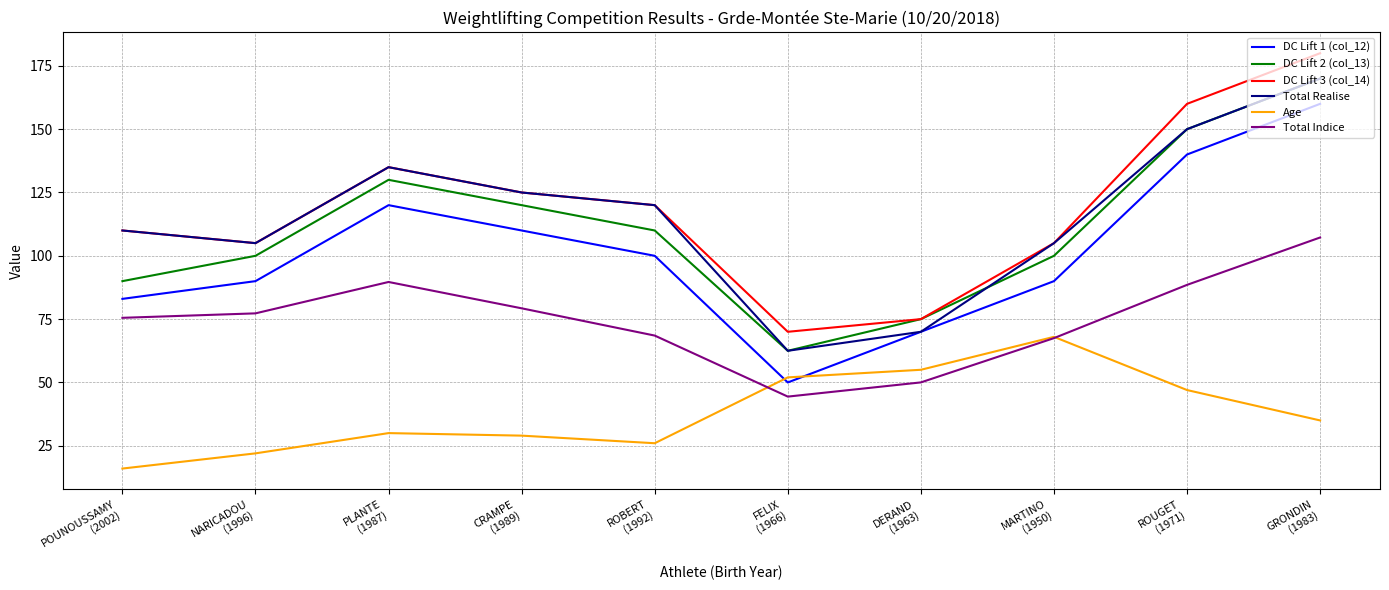

True or false: DC Lift 3 (col_14) and Total Indice cross at least once.

False